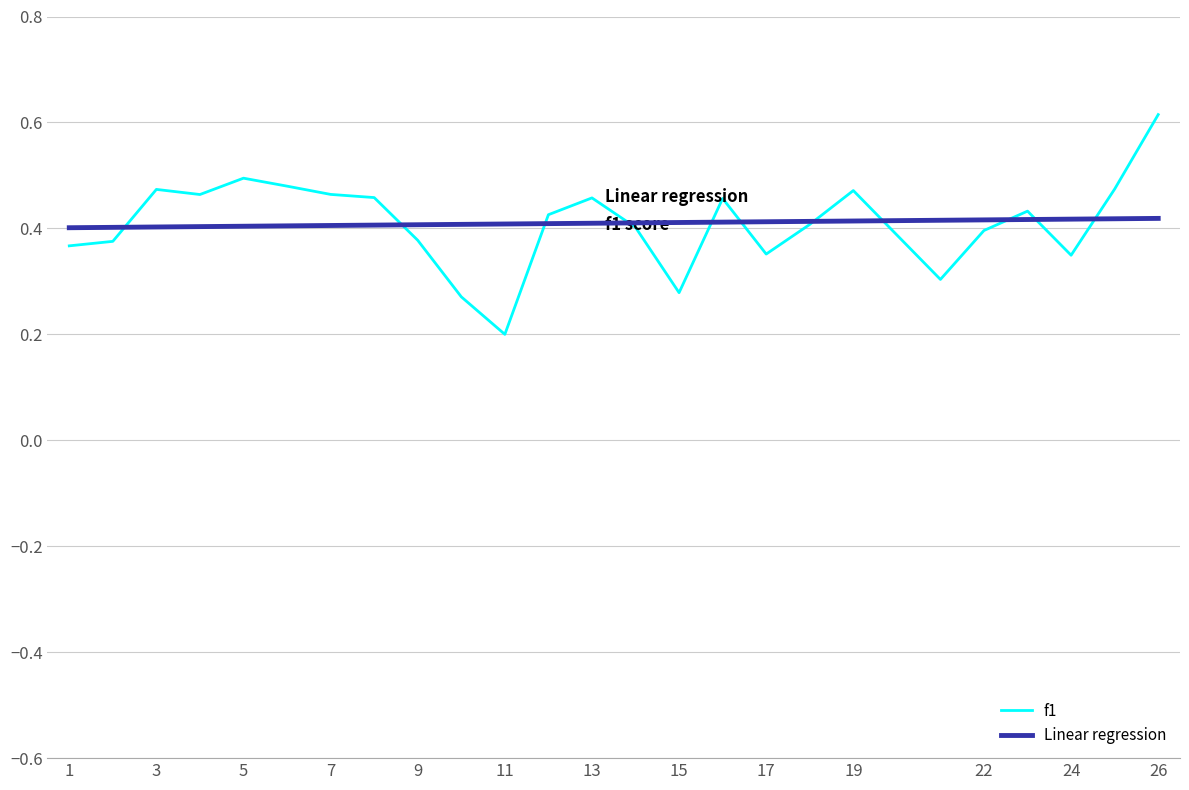

What is the sum of all Linear regression values?

10.2